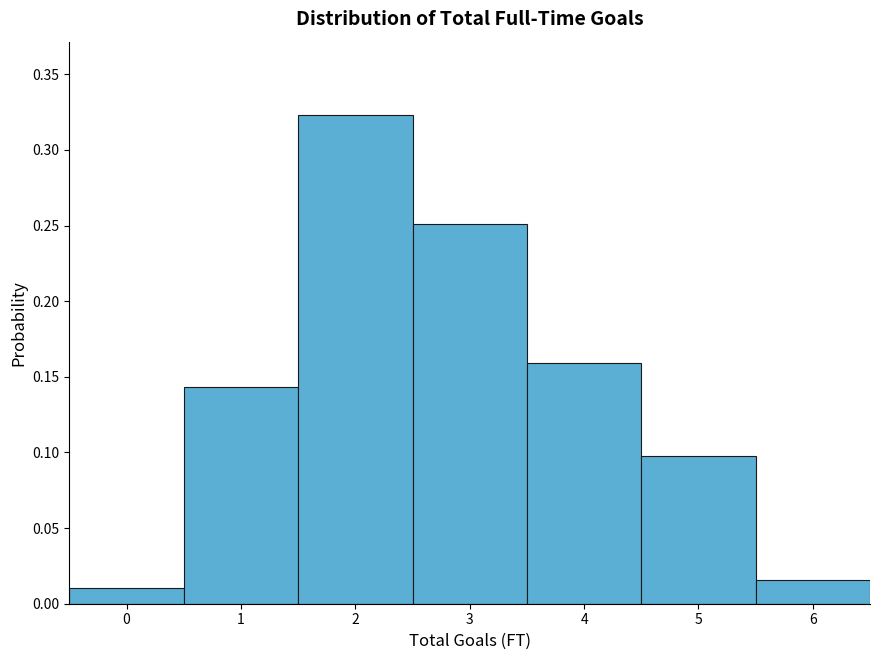

Over which range of the x-axis is the bar tallest?

1.5 to 2.5